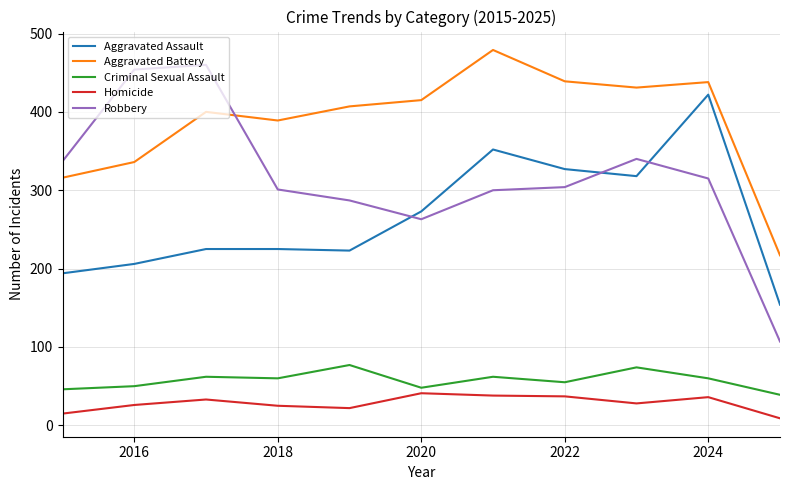

Which series has the largest total across all categories?

Aggravated Battery